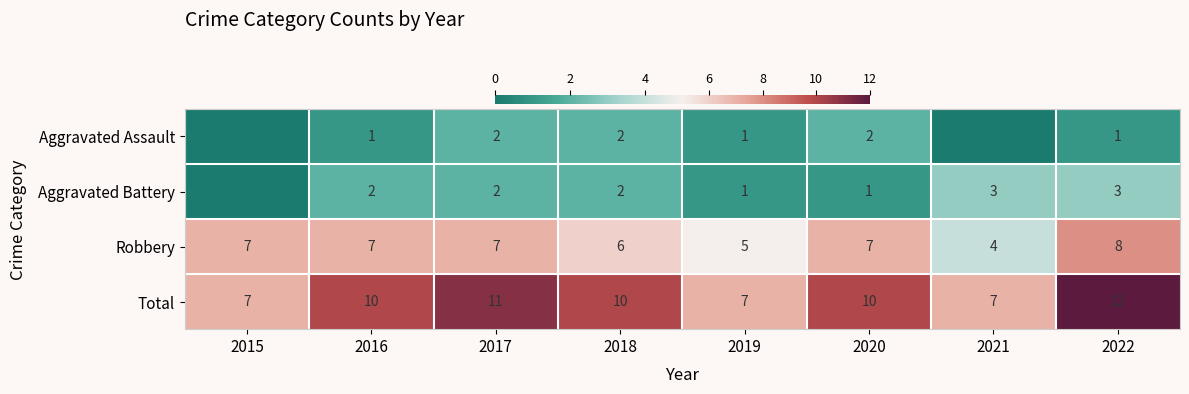

What is the spread (max minus min) of values at 2019?

6